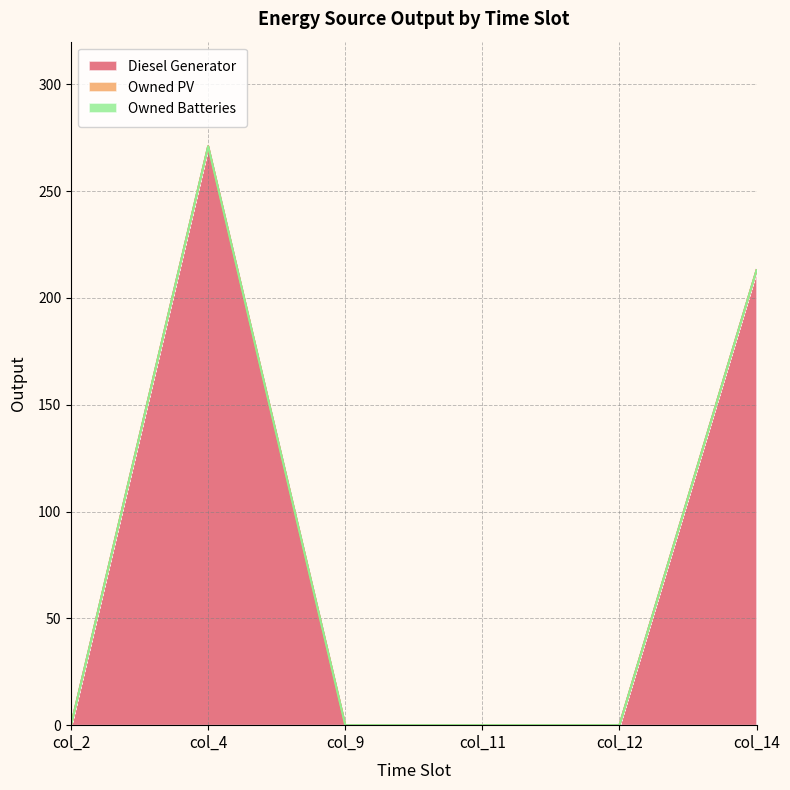

Rank the series at col_2 from highest to lowest value.

Diesel Generator, Owned PV, Owned Batteries